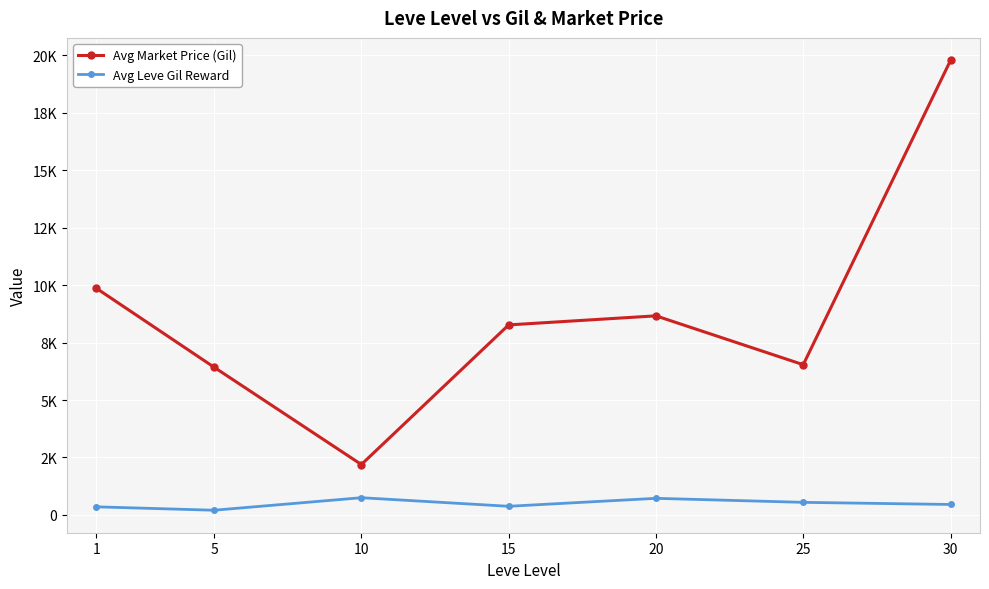

At which category does the chart reach its minimum across all series?

5